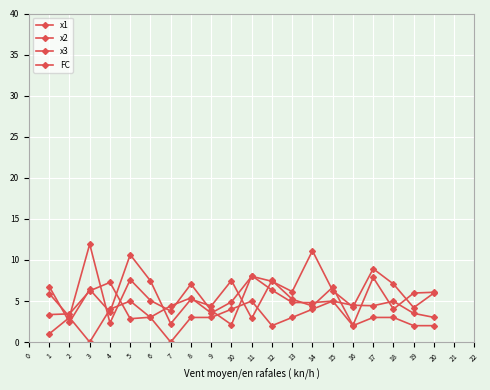

How many lines are shown in the chart?

4